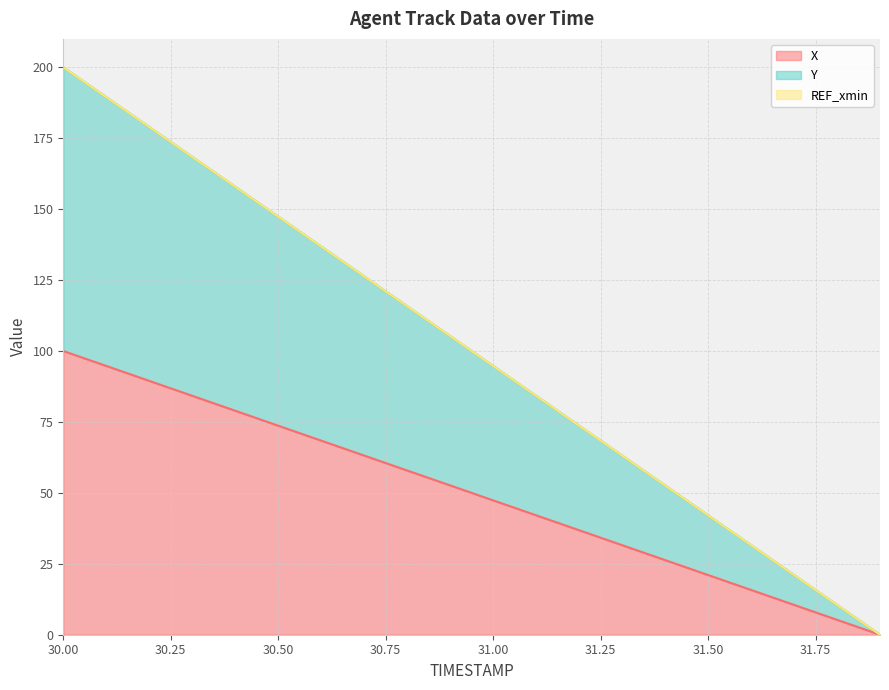

What is the maximum value shown in the chart?

200.0